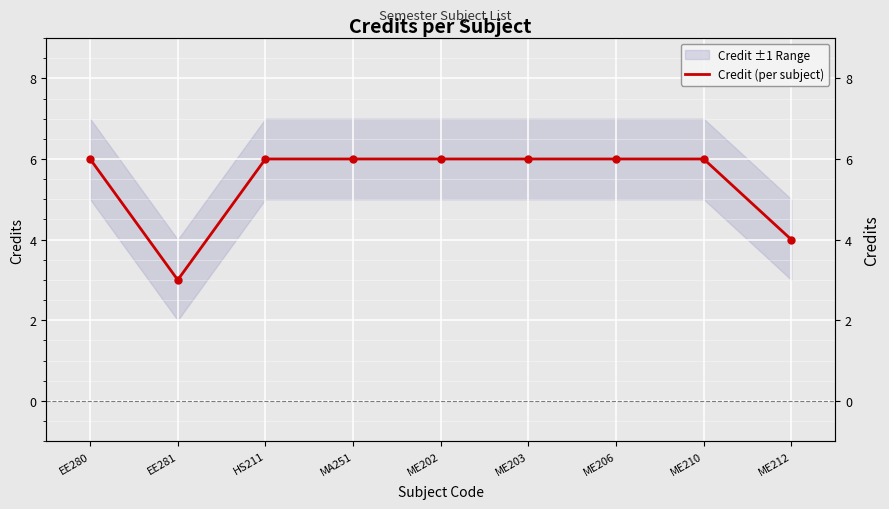

Count the values in the range 6 to 7.

7